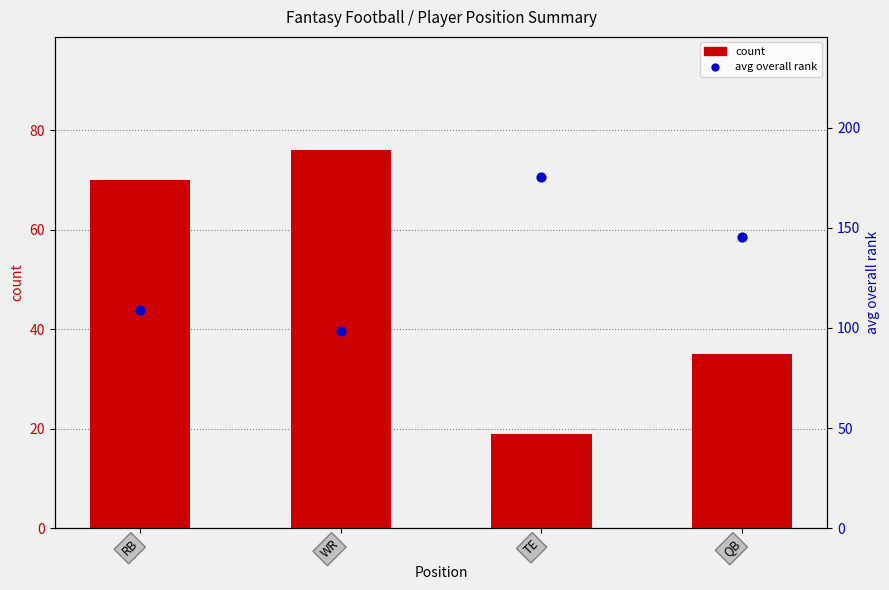

At how many categories does at least one series exceed 59?

4